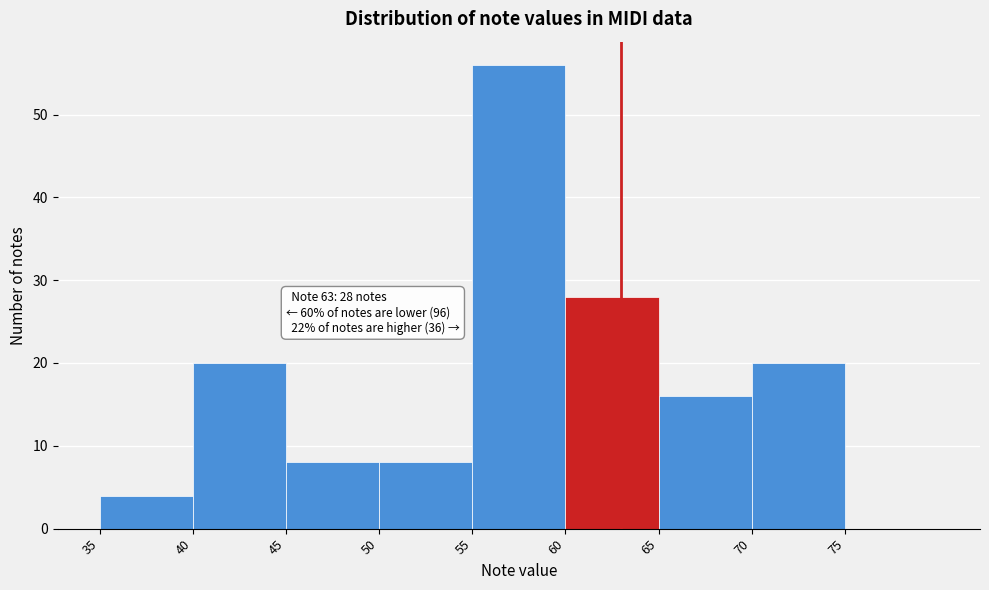

Which range on the x-axis has the tallest bar?

55 to 60